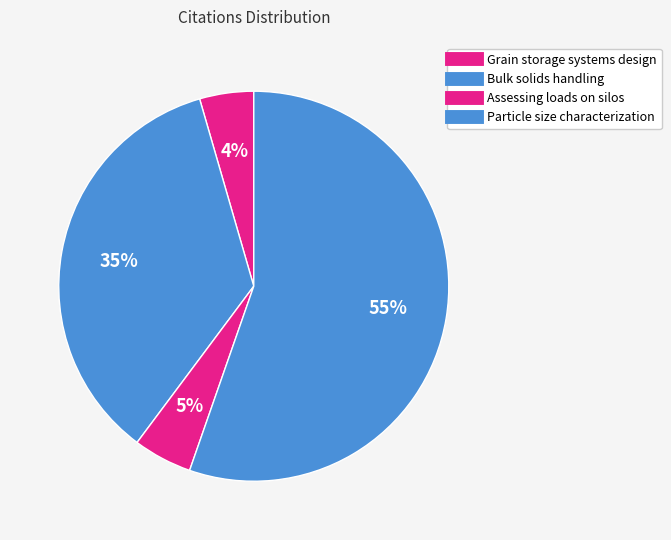

Do Particle size characterization and Grain storage systems design together represent more than half of the pie?

Yes